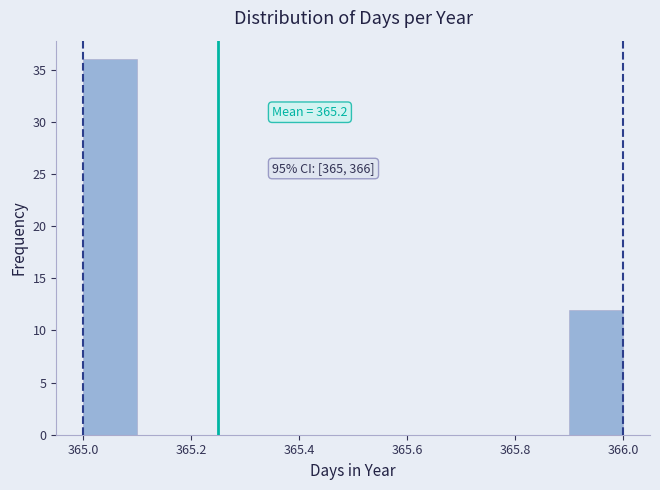

Over which range of the x-axis is the bar tallest?

365.0 to 365.1